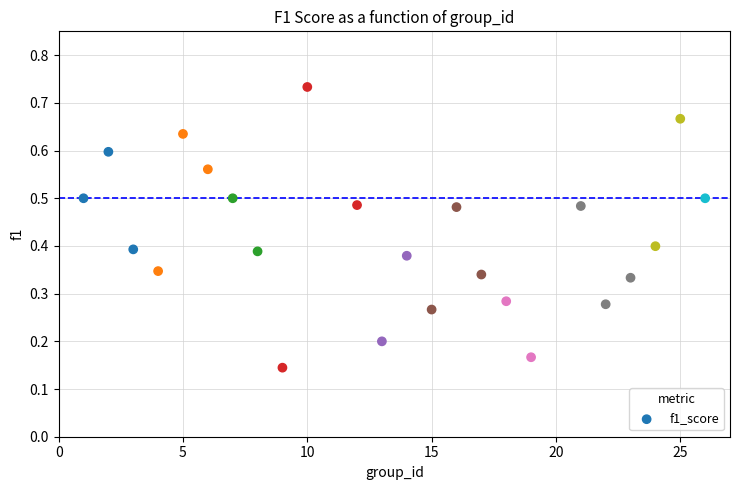

What is the range of X values (max minus min)?

25.0